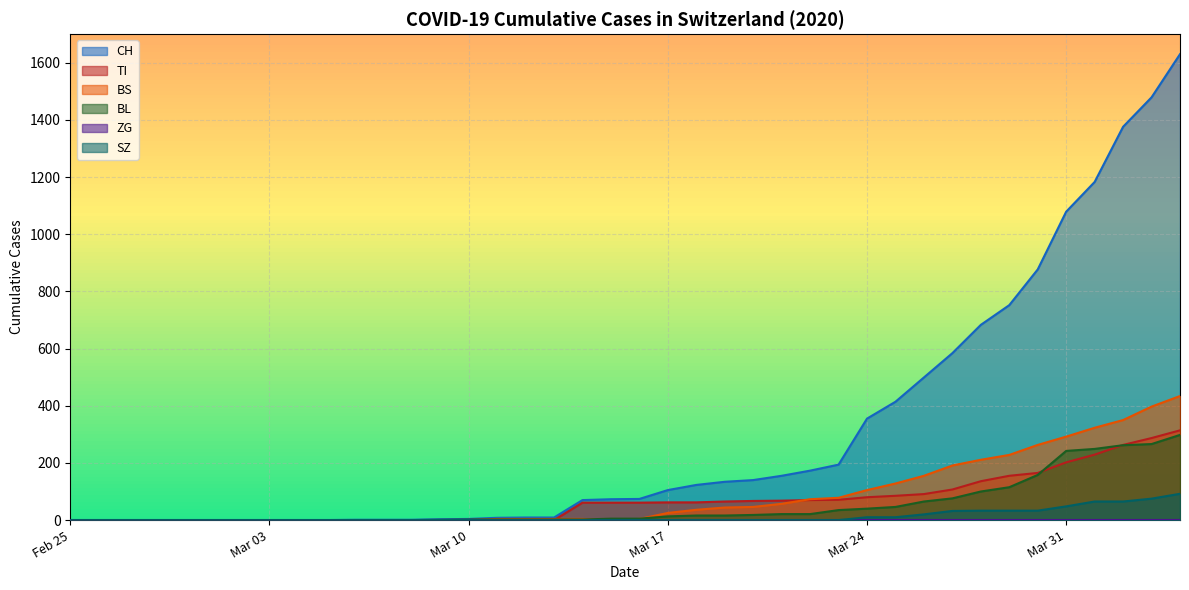

What is the maximum value for BS?

434